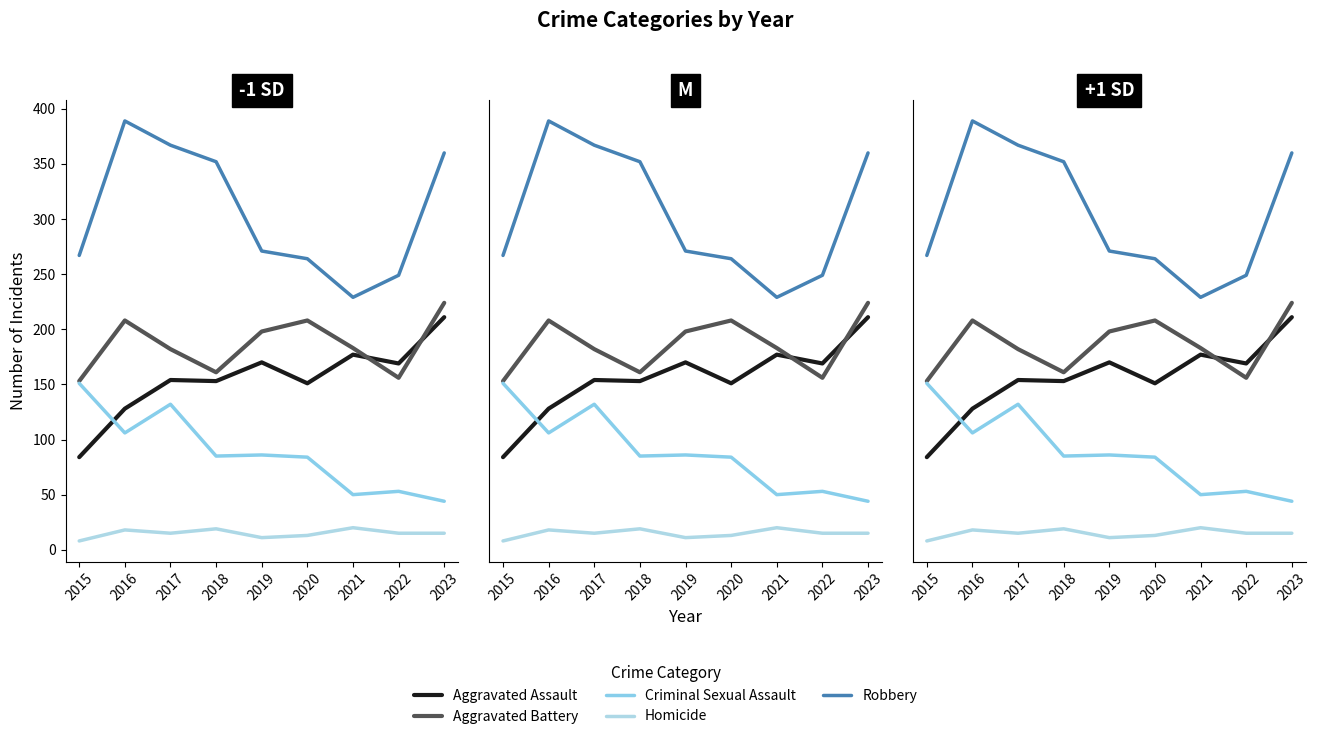

What is the minimum value for Aggravated Battery?

153